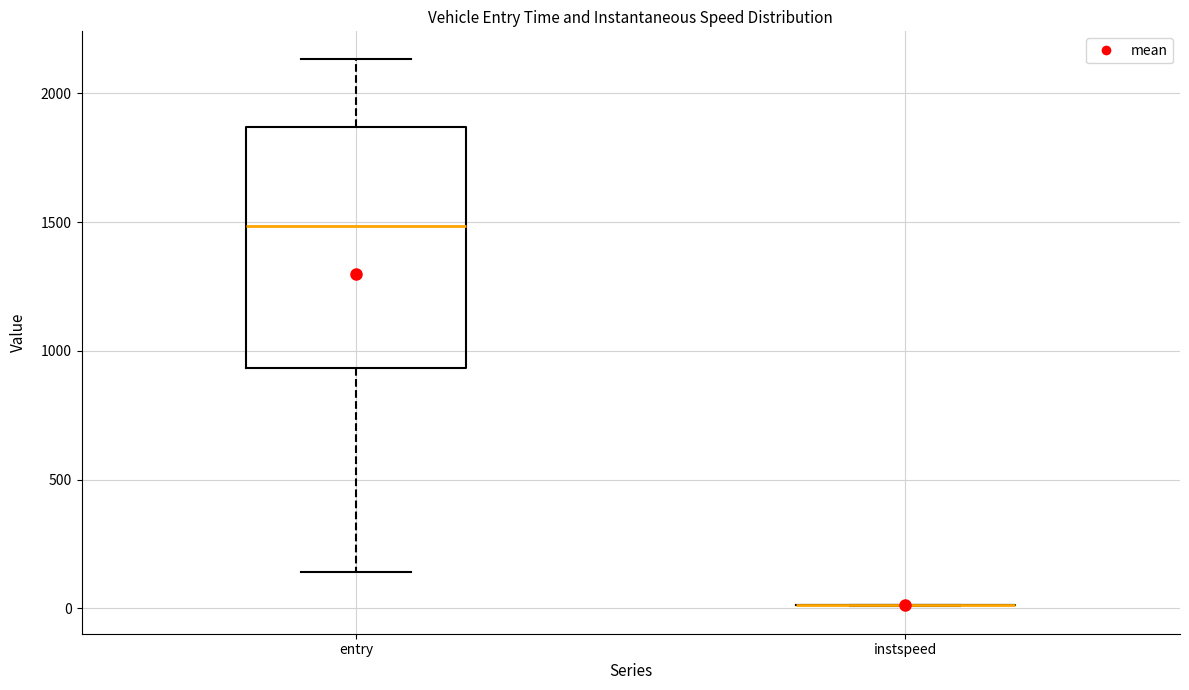

Reading left to right, transcribe this box plot: for each box, give where its median line is, the range the box spans, and where its two whiskers end, as read against the y-axis. The values are not printed on the chart, so give them approximately, as read against the axis.

entry: median 1500, box 950 to 1850, whiskers 150 to 2150
instspeed: box collapsed to a line at 0, whiskers 0 to 0